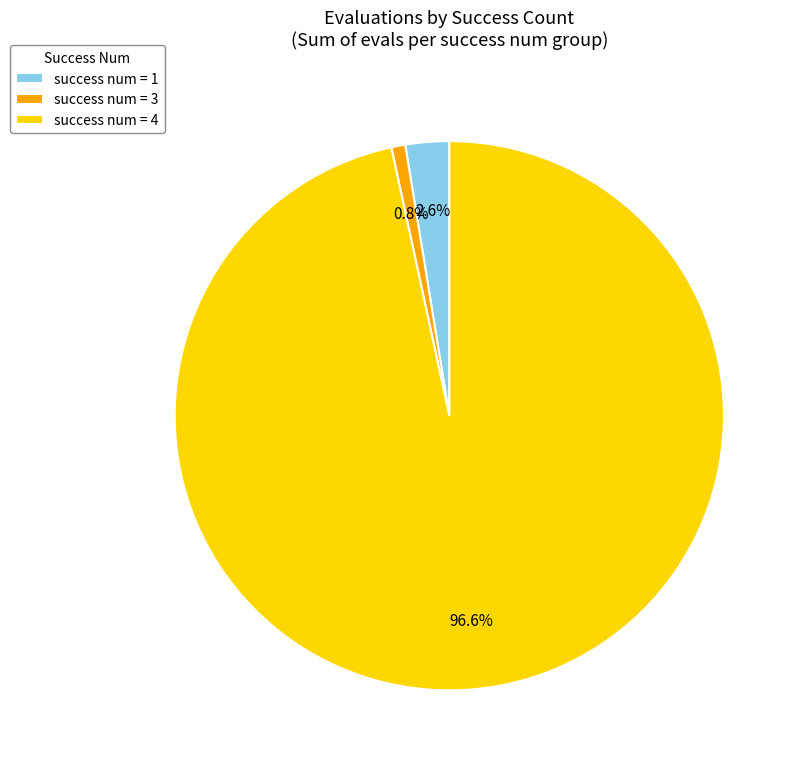

Rank the categories by value from highest to lowest.

success num = 4, success num = 1, success num = 3